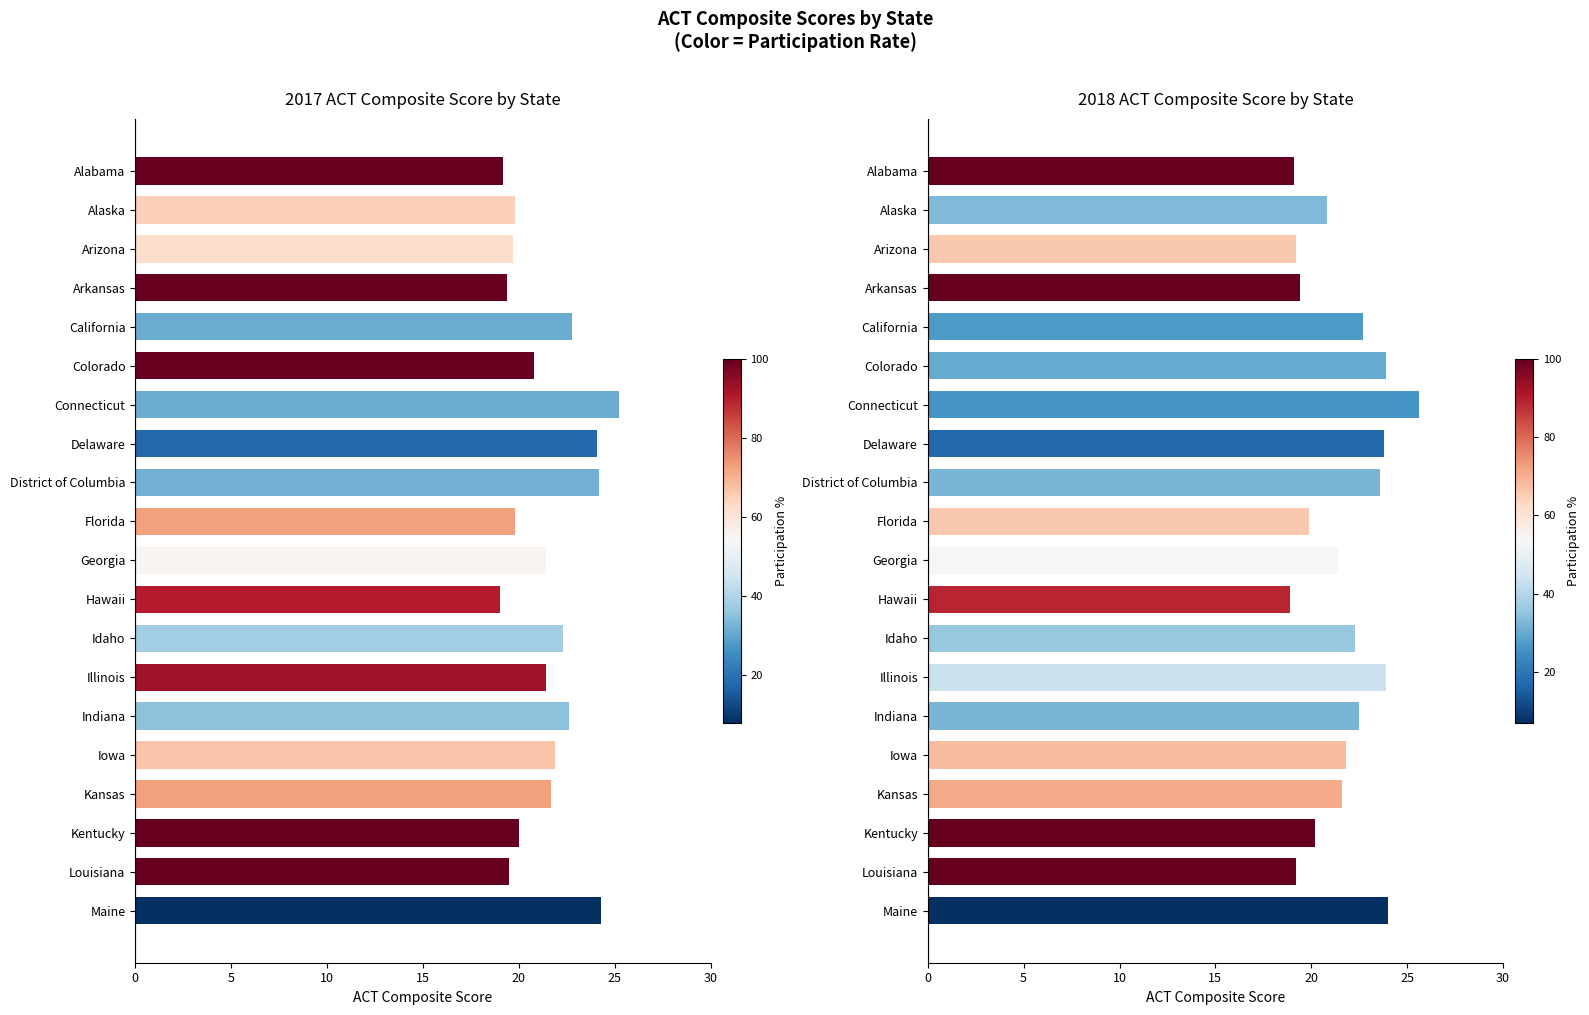

Which series has the largest total across all categories?

2018 ACT Composite